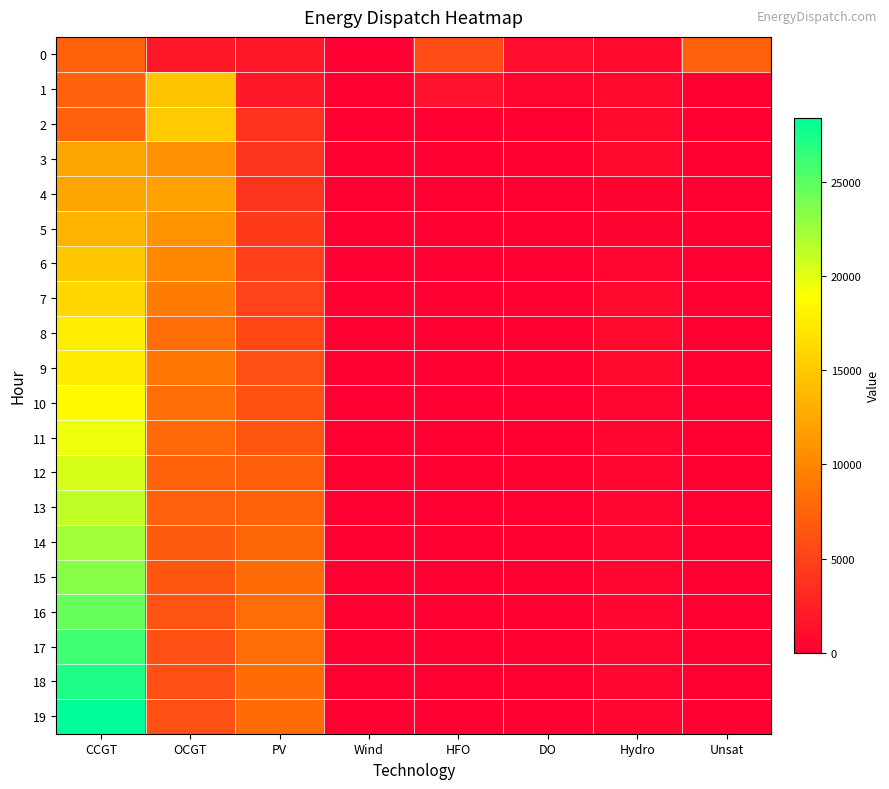

Rank the series by their maximum value, from lowest to highest.

0, 4, 3, 5, 1, 6, 2, 7, 9, 8, 10, 11, 12, 13, 14, 15, 16, 17, 18, 19